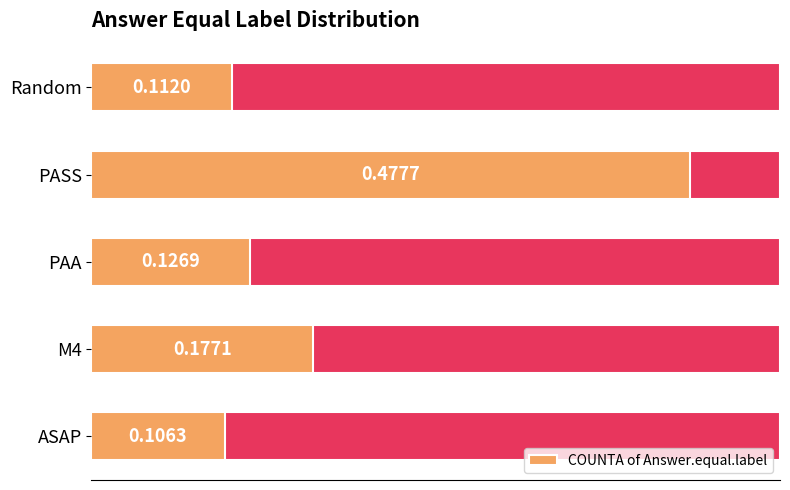

Does the chart contain stacked bars?

No